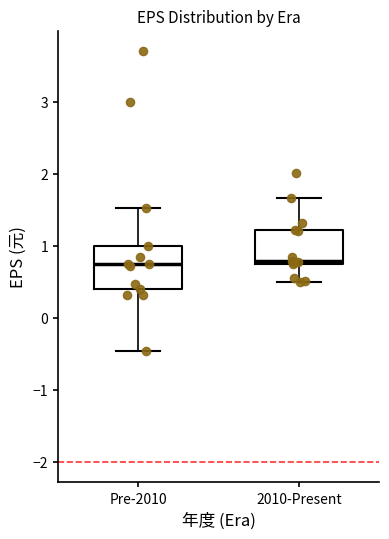

Where does the lower whisker of the box for Pre-2010 end on the y-axis? The values are not printed on the chart, so give them approximately, as read against the axis.

-0.5